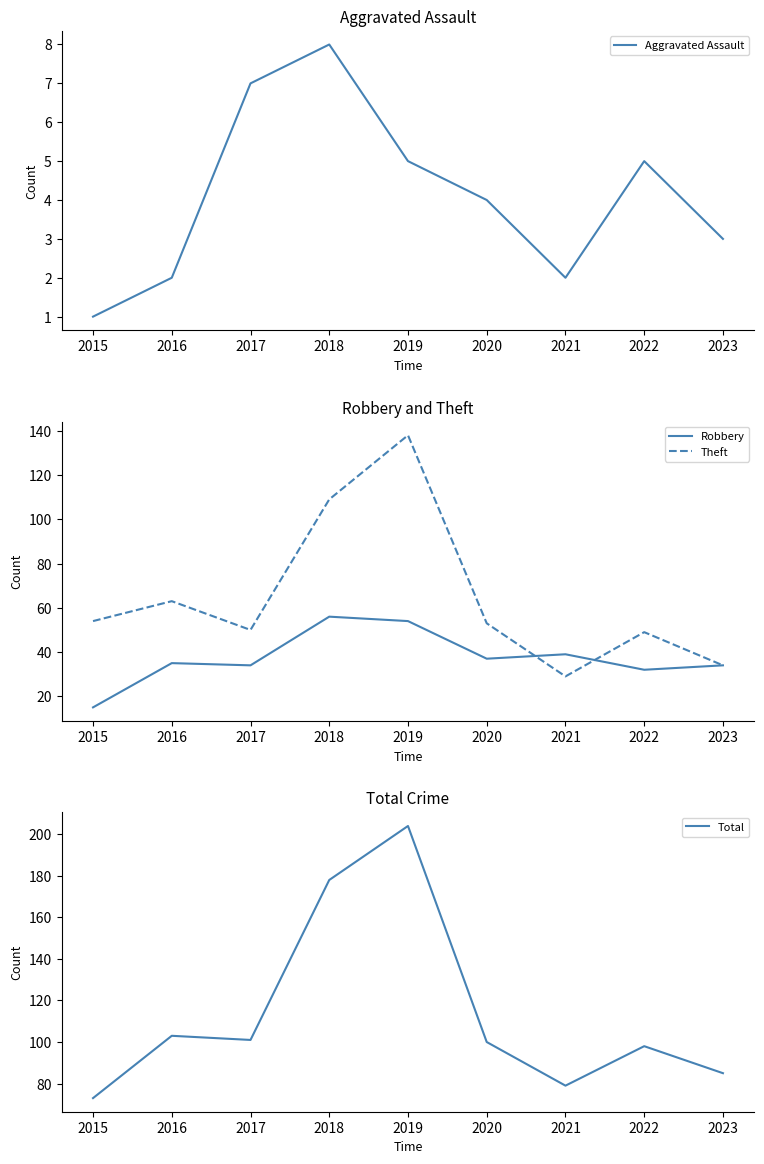

Is it true that Robbery equals 34 at 2017?

True